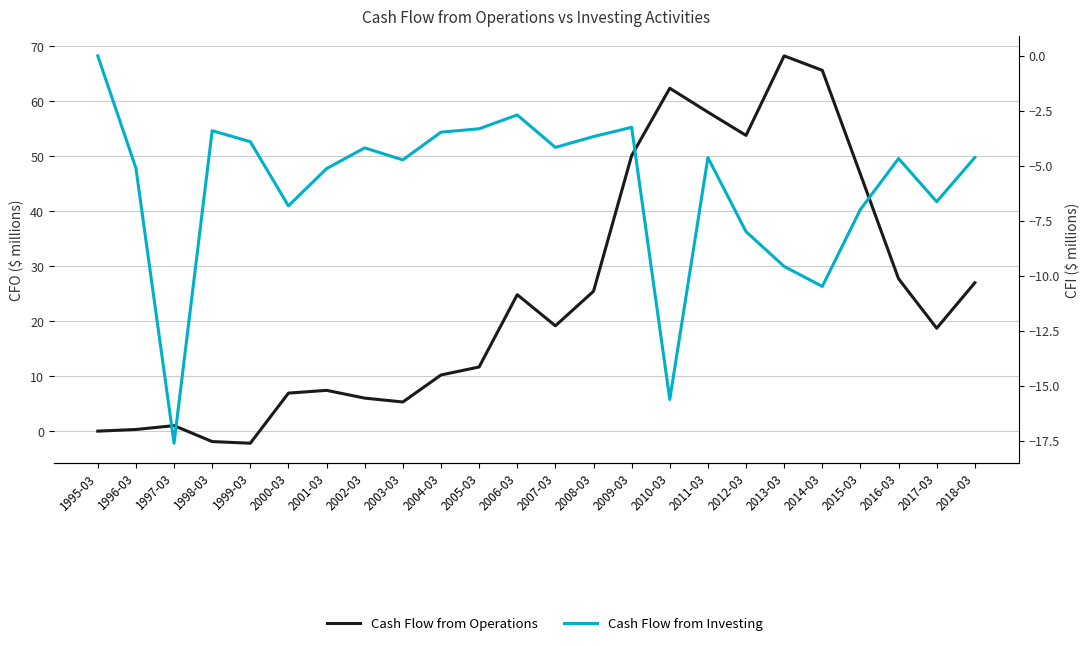

Reading right to left, transcribe all the data shown in this chart.

Cash Flow from Operations: 27.0	18.7	27.7	46.7	65.6	68.3	53.8	58.0	62.4	50.1	25.4	19.2	24.8	11.7	10.2	5.3	6.0	7.4	6.9	-2.2	-1.9	1.0	0.3	0.0
Cash Flow from Investing: -4.6	-6.6	-4.7	-7.0	-10.5	-9.6	-8.0	-4.6	-15.6	-3.2	-3.7	-4.2	-2.7	-3.3	-3.5	-4.7	-4.2	-5.1	-6.8	-3.9	-3.4	-17.6	-5.1	0.0